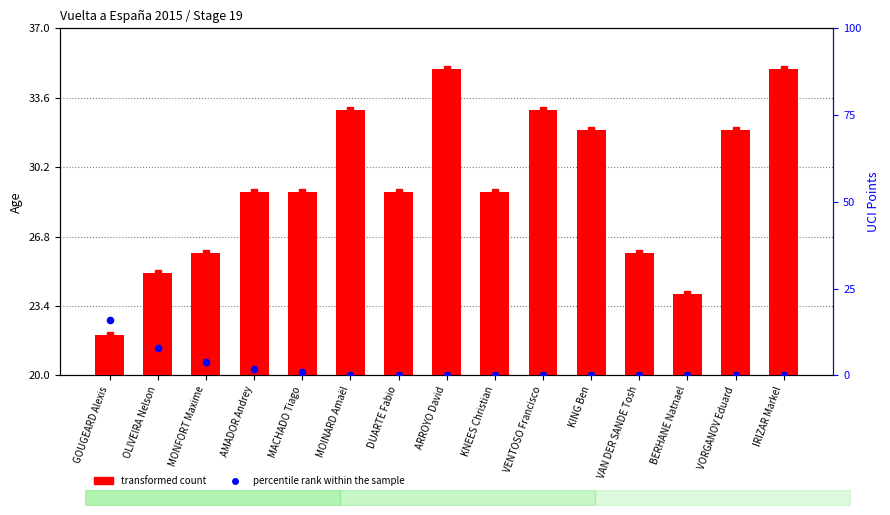

Which series has the largest Y range (max minus min)?

percentile rank within the sample